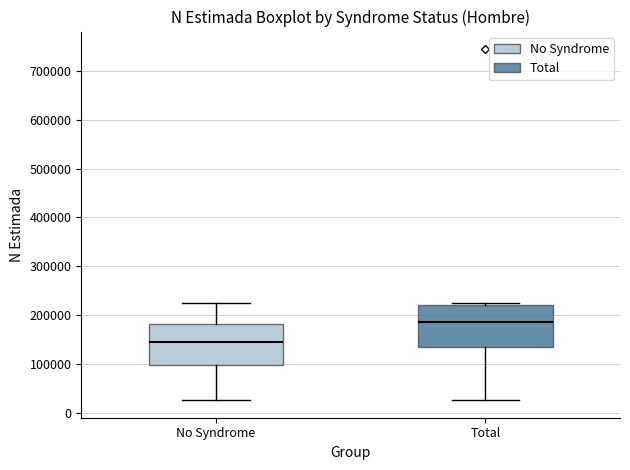

Reading left to right, transcribe this box plot: for each box, give where its median line is, the range the box spans, and where its two whiskers end, as read against the y-axis. The values are not printed on the chart, so give them approximately, as read against the axis.

No Syndrome: median 140000, box 100000 to 180000, whiskers 30000 to 220000
Total: median 190000, box 130000 to 220000, whiskers 30000 to 220000 (just above the box's upper edge)